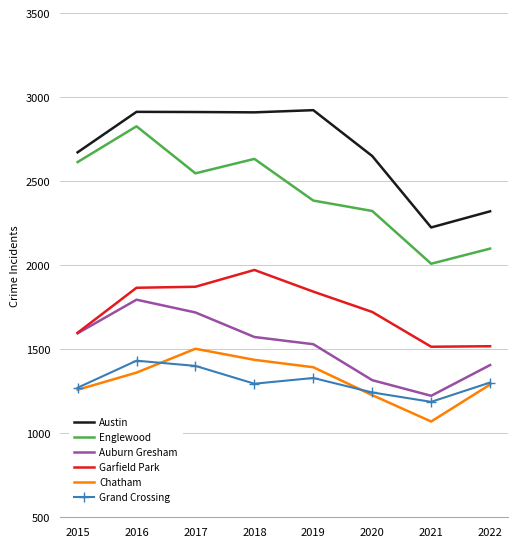

True or false: Grand Crossing and Auburn Gresham intersect in this chart.

False